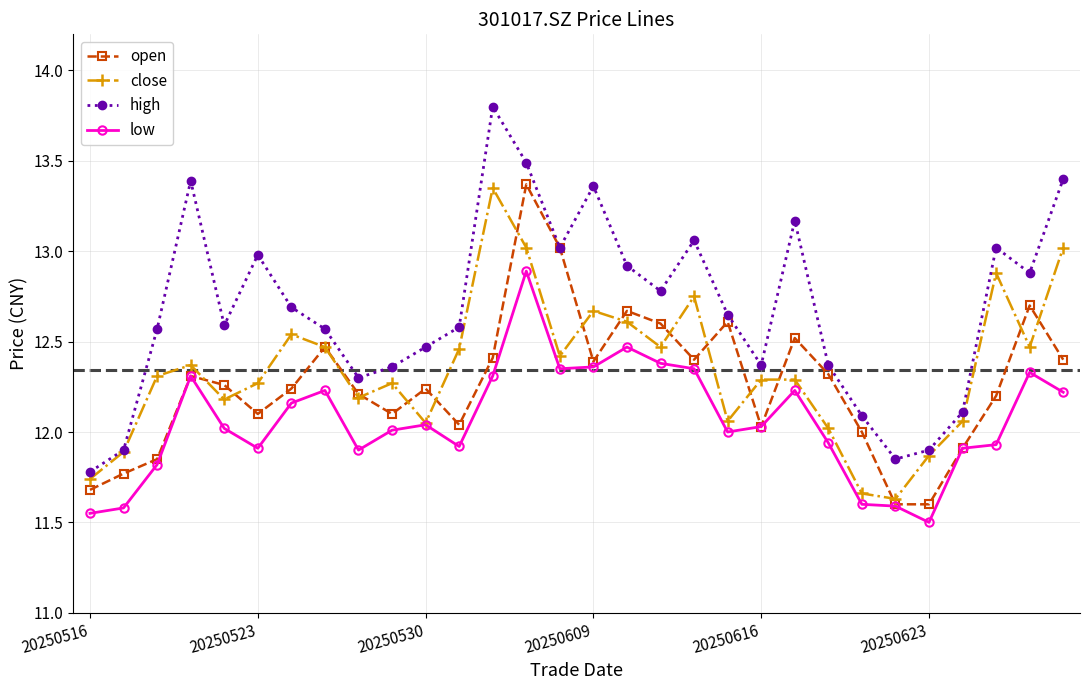

What are all the series names shown in the legend?

open, close, high, low